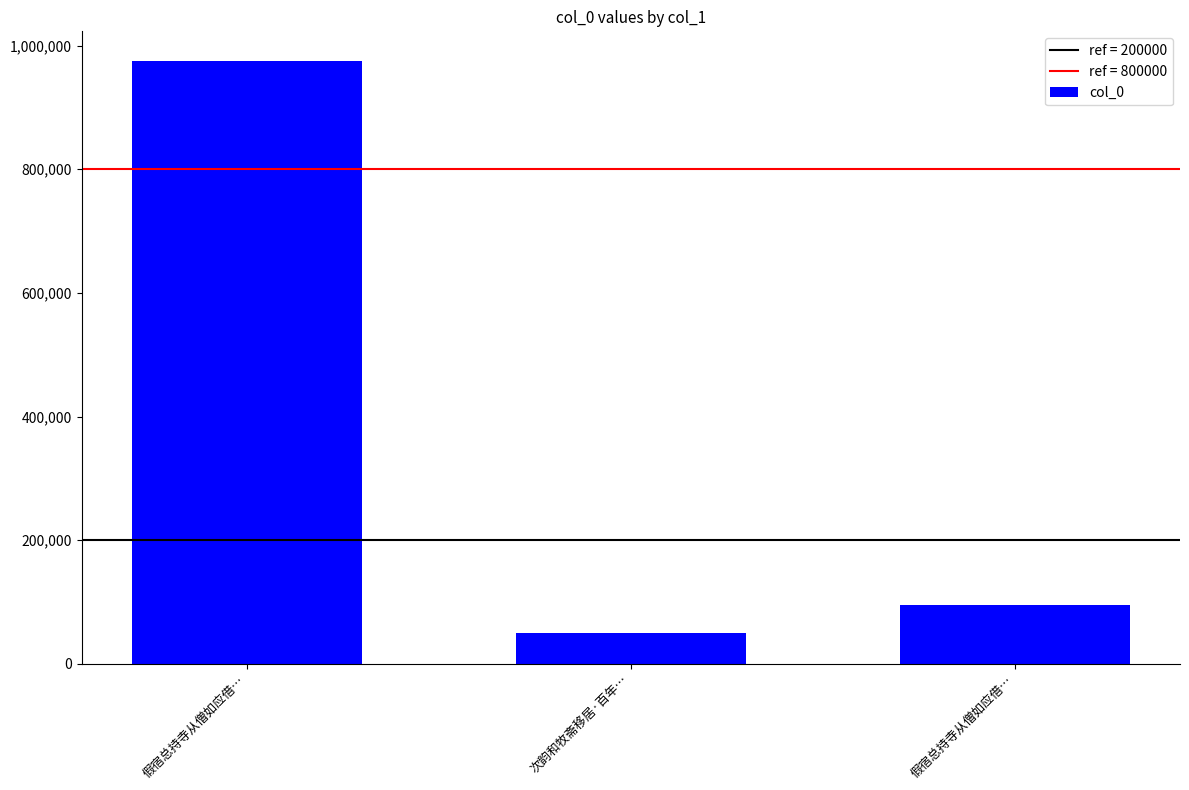

Reading left to right, extract all data points from this chart.

974300	49494	96127